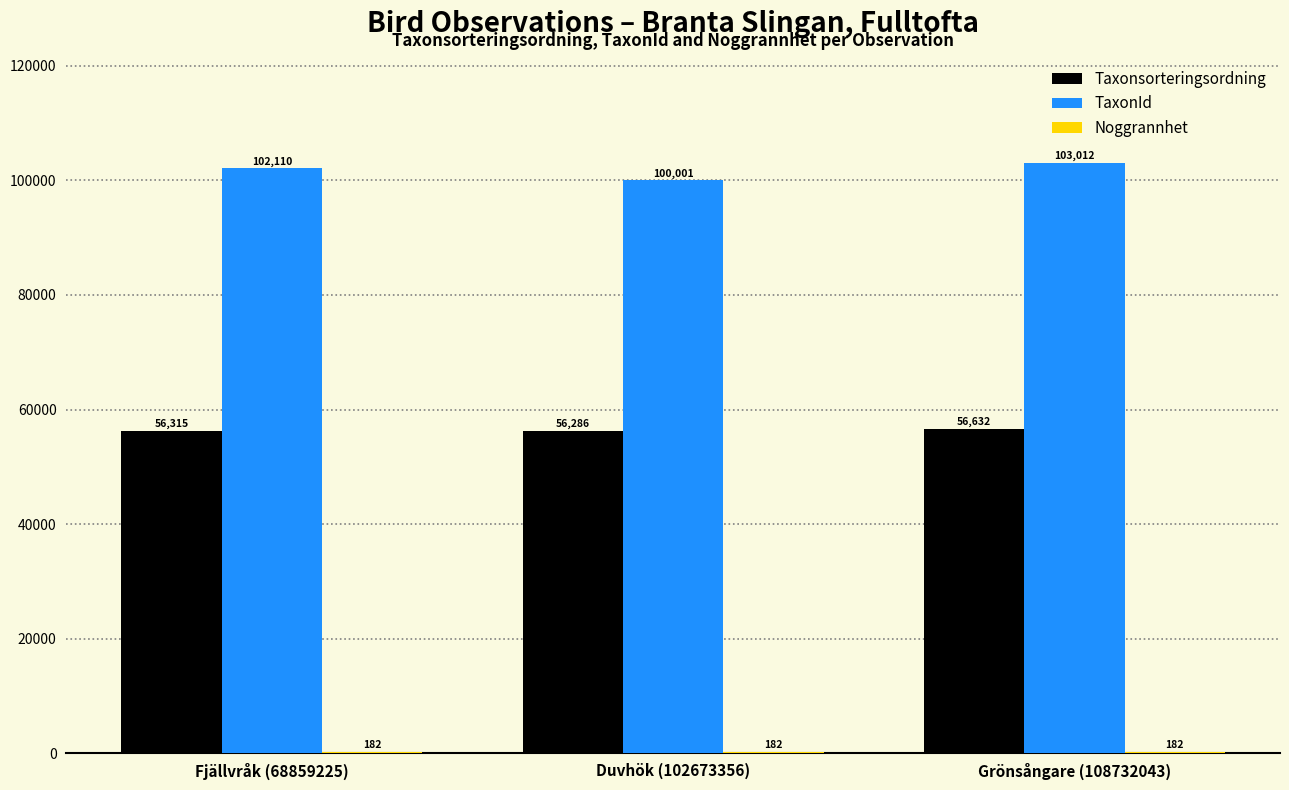

What is the total value across all series at Grönsångare (108732043)?

159826